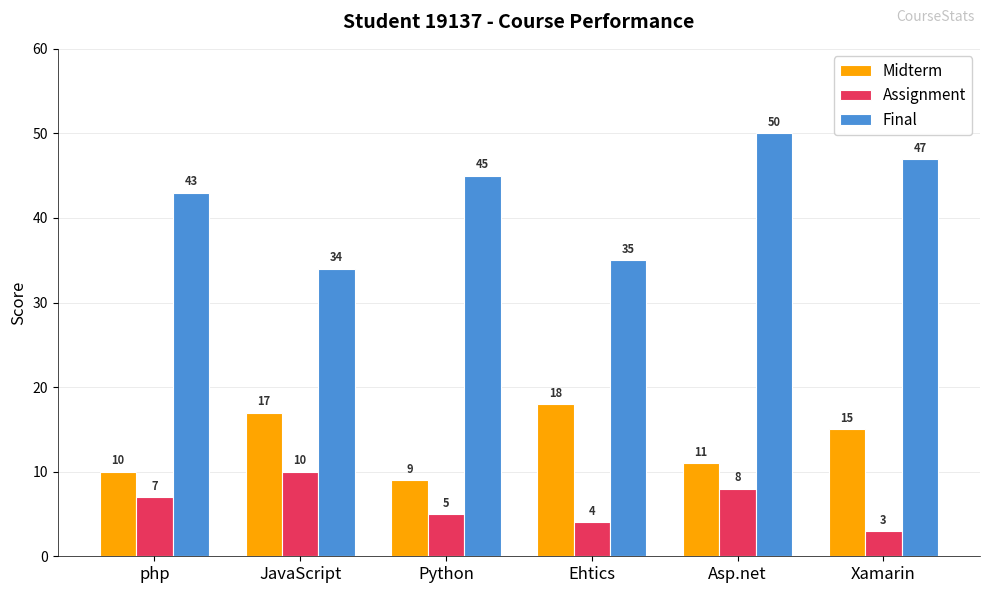

What is the lowest value of the Assignment series?

3